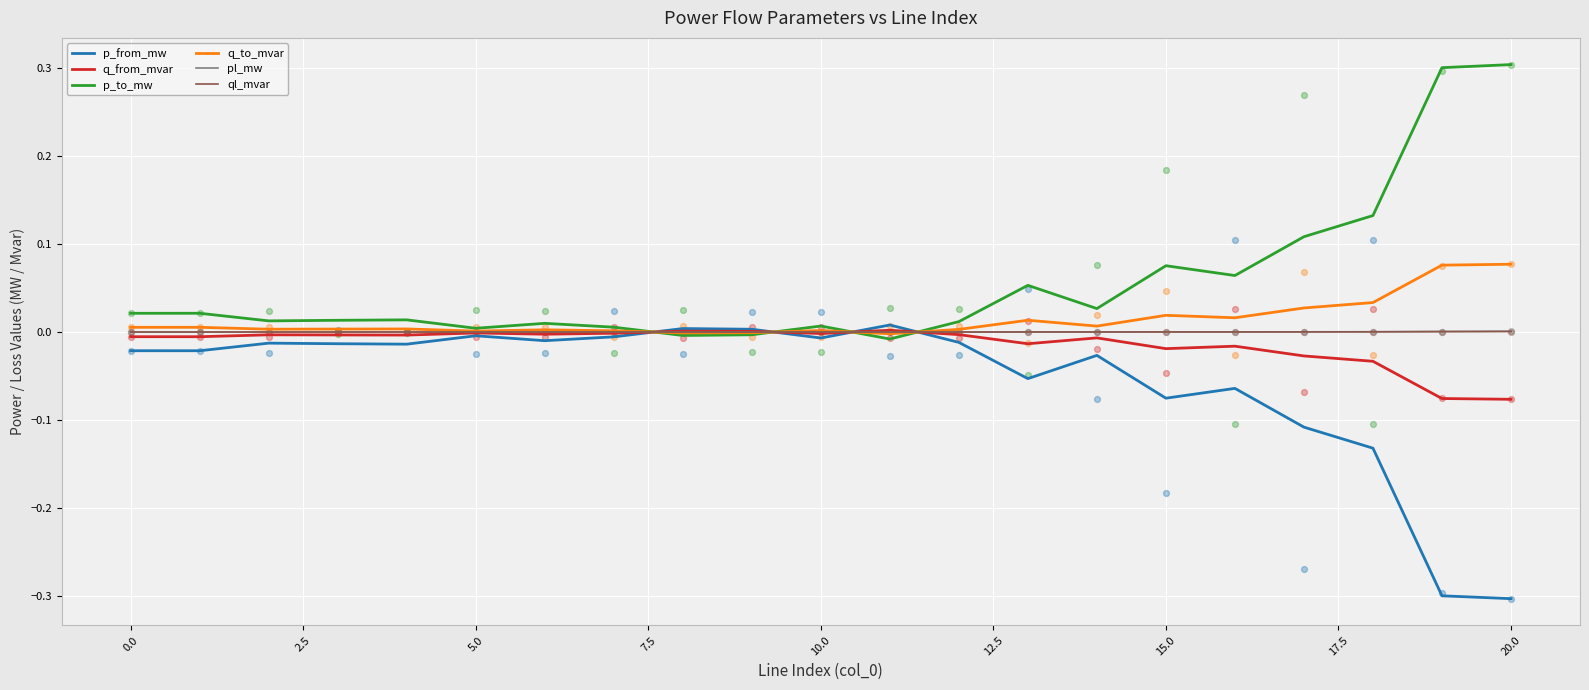

Which series contains the lowest Y value?

p_from_mw